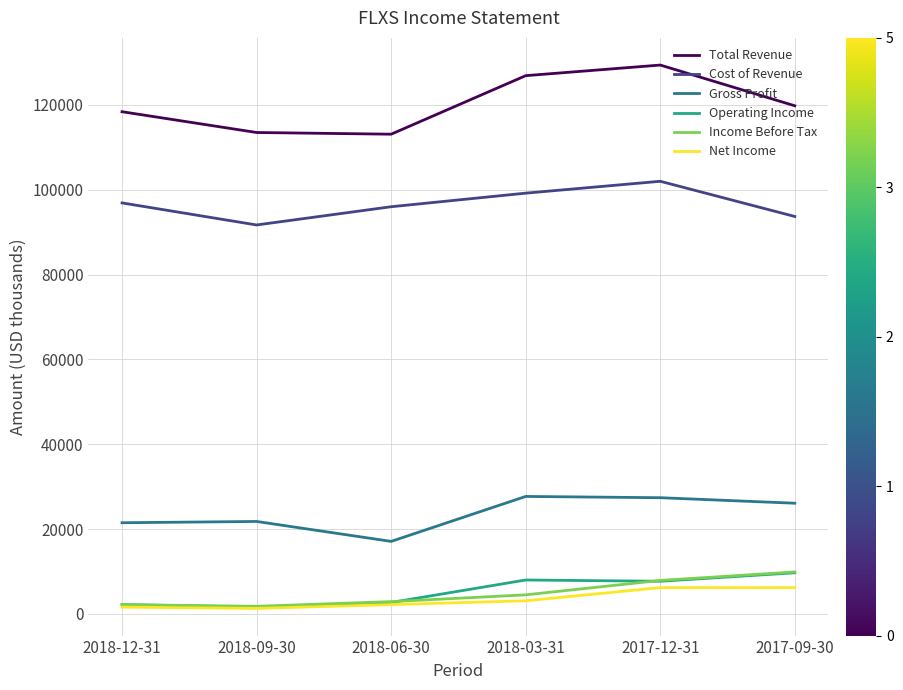

The value of Gross Profit at 2018-06-30 is 17100. True or false?

True